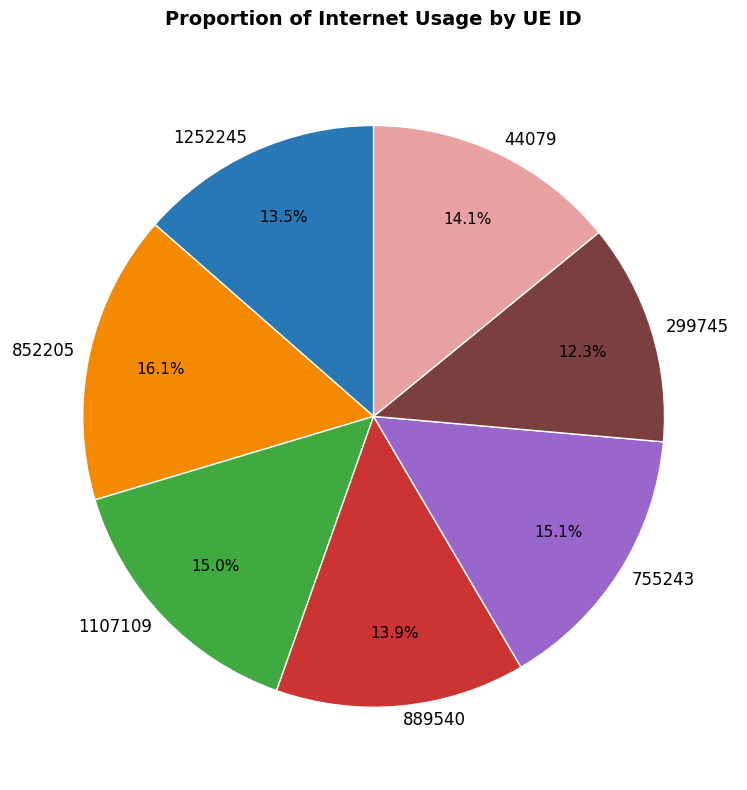

What percentage is NOT represented by 889540?

86.1%